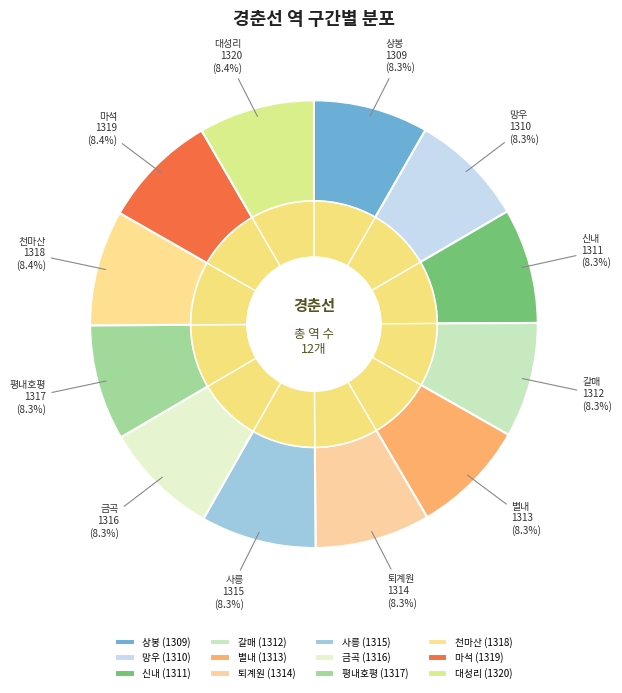

Is 신내 the majority of the pie?

No